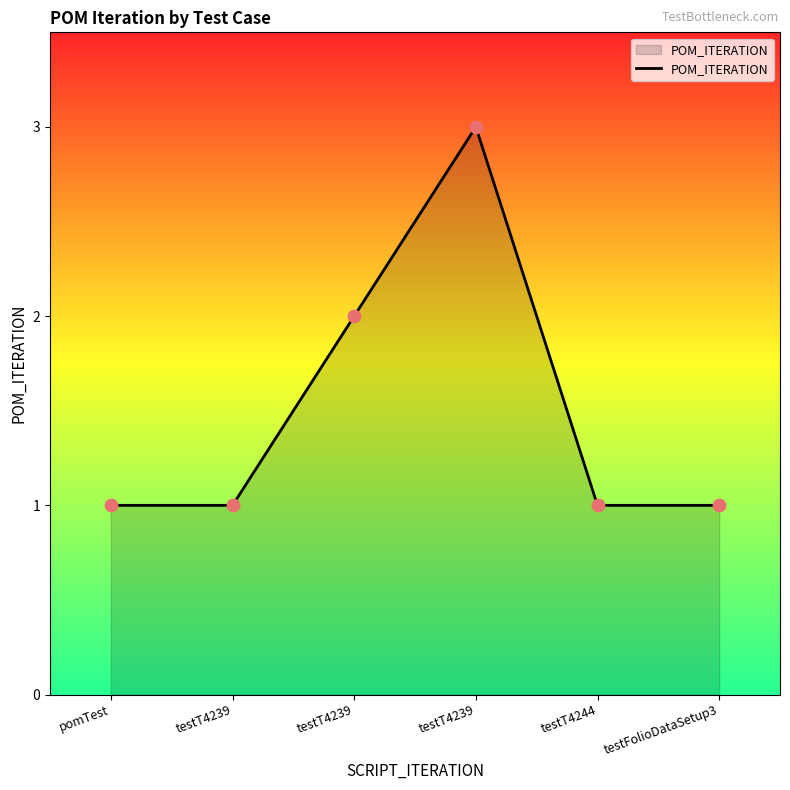

How many lines are shown in the chart?

1